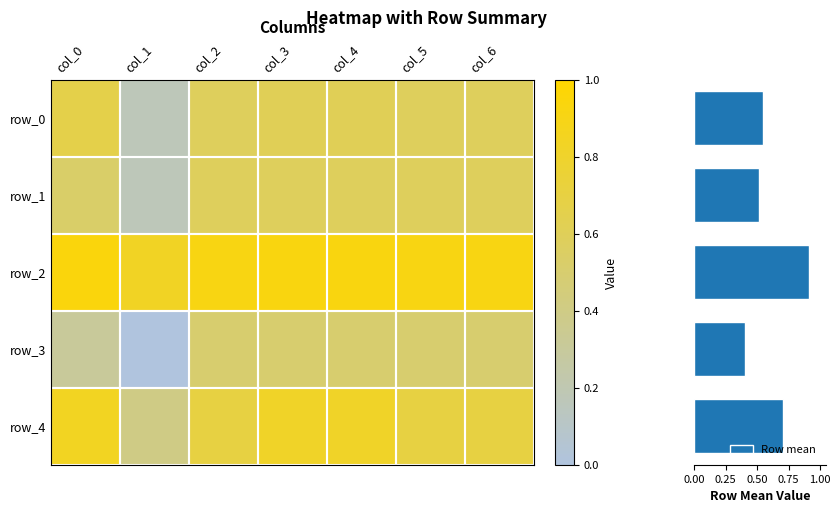

Between col_1 and col_4, which series saw the biggest shift?

row_3